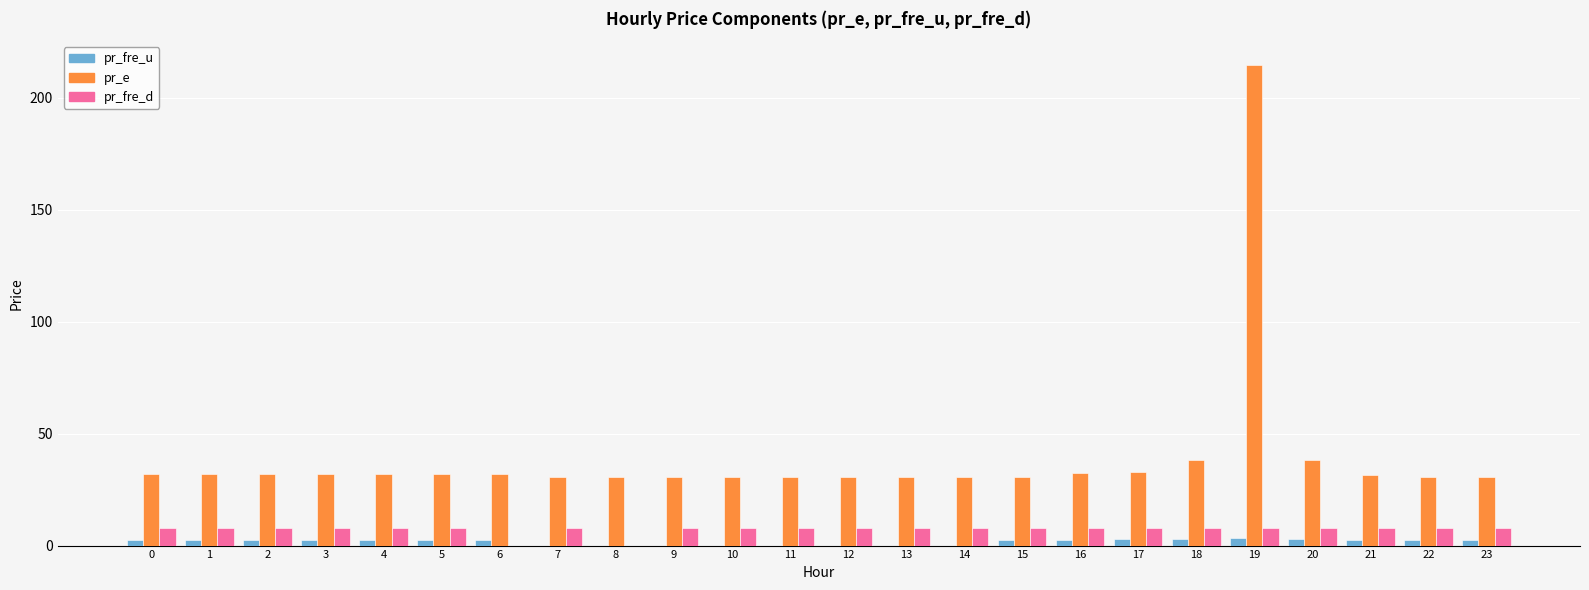

Which category has the highest value in the pr_e series?

19